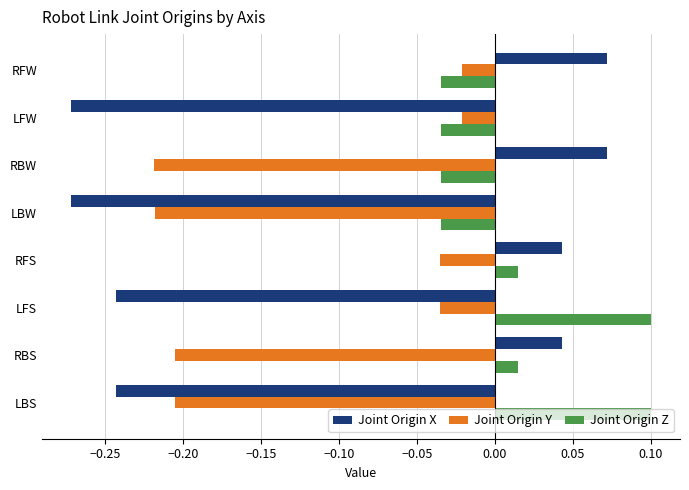

Between RFS and LFS, which series saw the biggest shift?

Joint Origin X